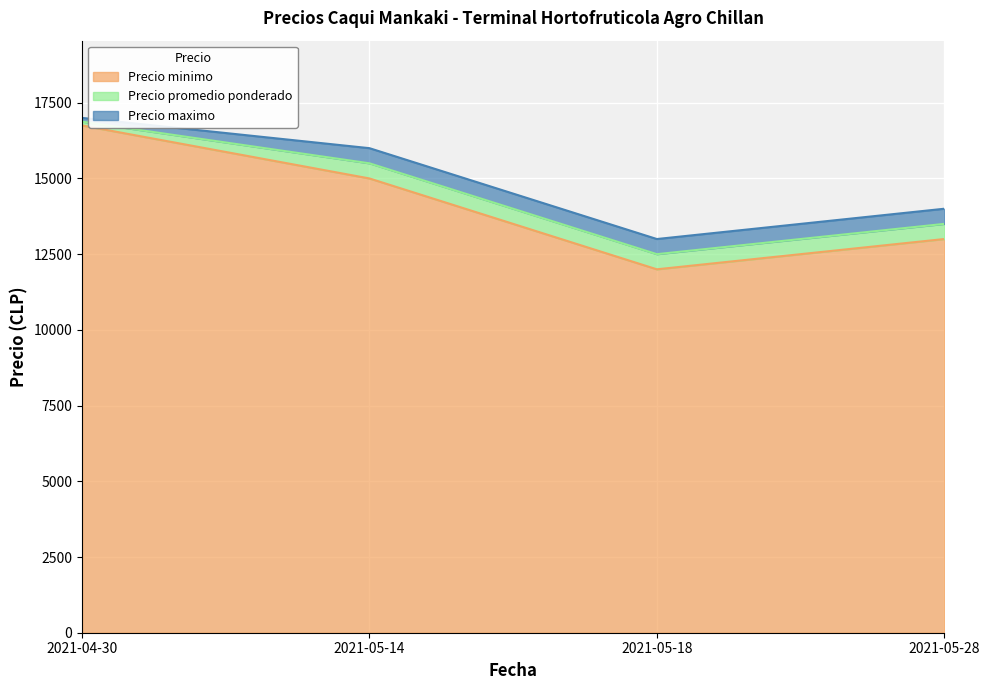

What position from the left is 2021-05-14?

2